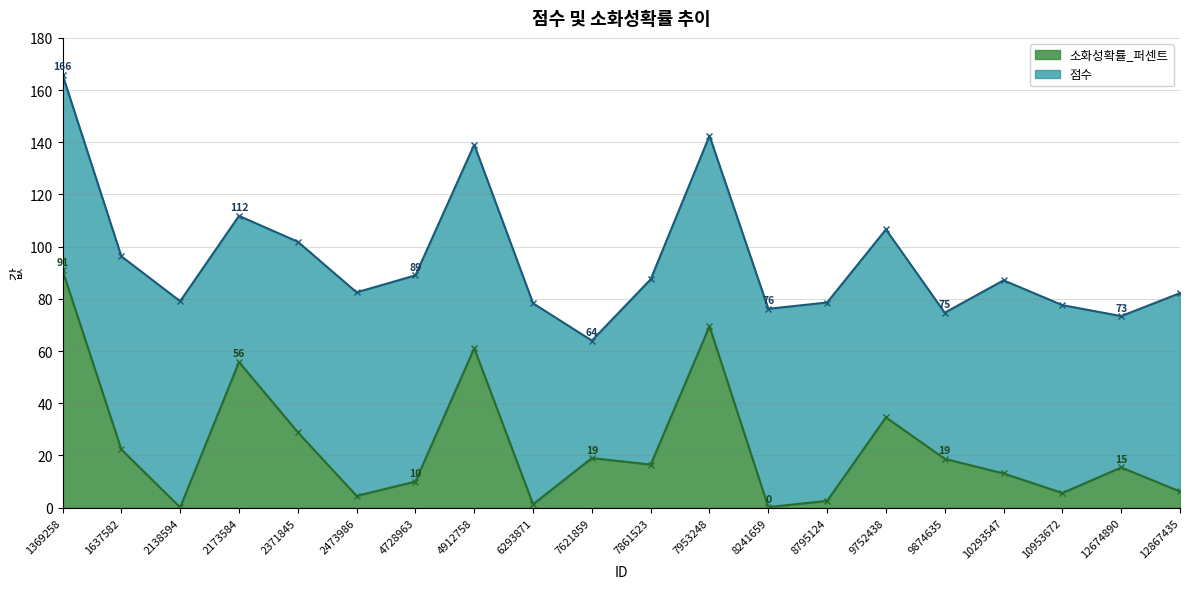

How many interior local valleys (lower than both neighbors) does the data have?

6